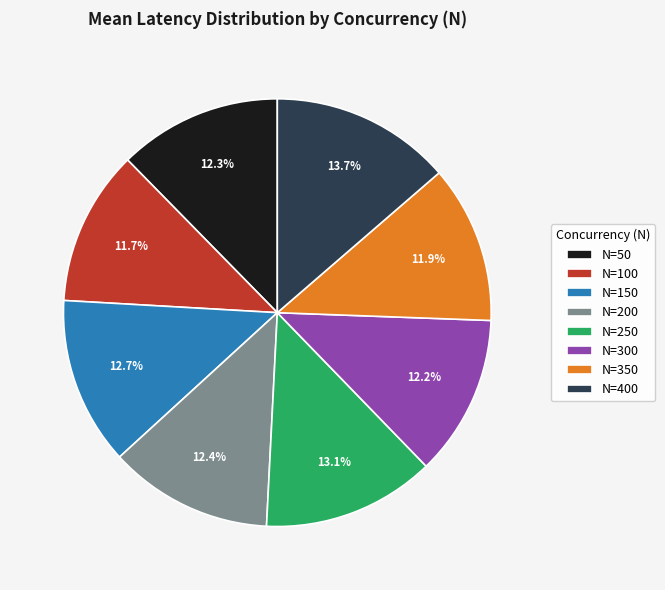

To the nearest percent, what is the difference between the largest and smallest slice percentages?

2%